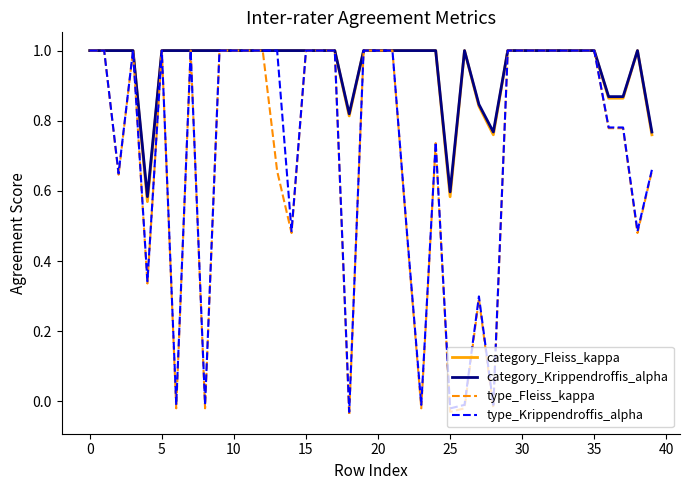

Which series has the largest range (max minus min)?

type_Fleiss_kappa